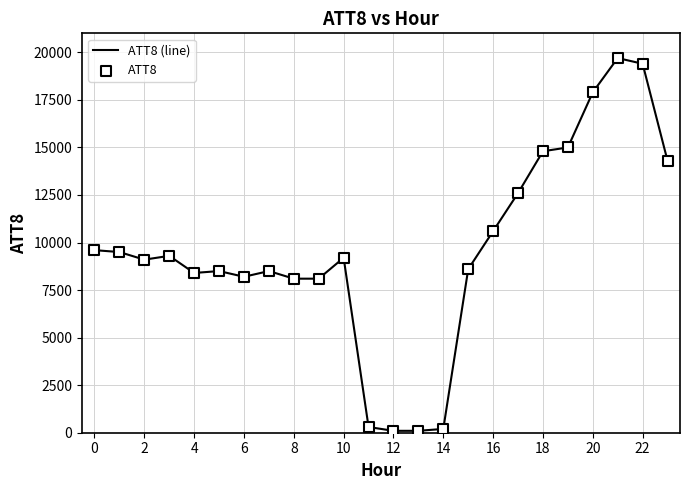

What is the maximum value shown in the chart?

19700